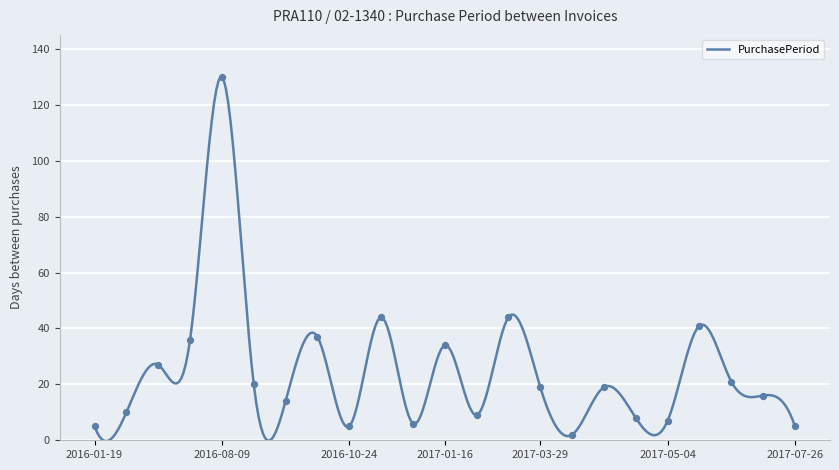

What is the change in value from 2016-08-29 to 2017-04-19?

-1